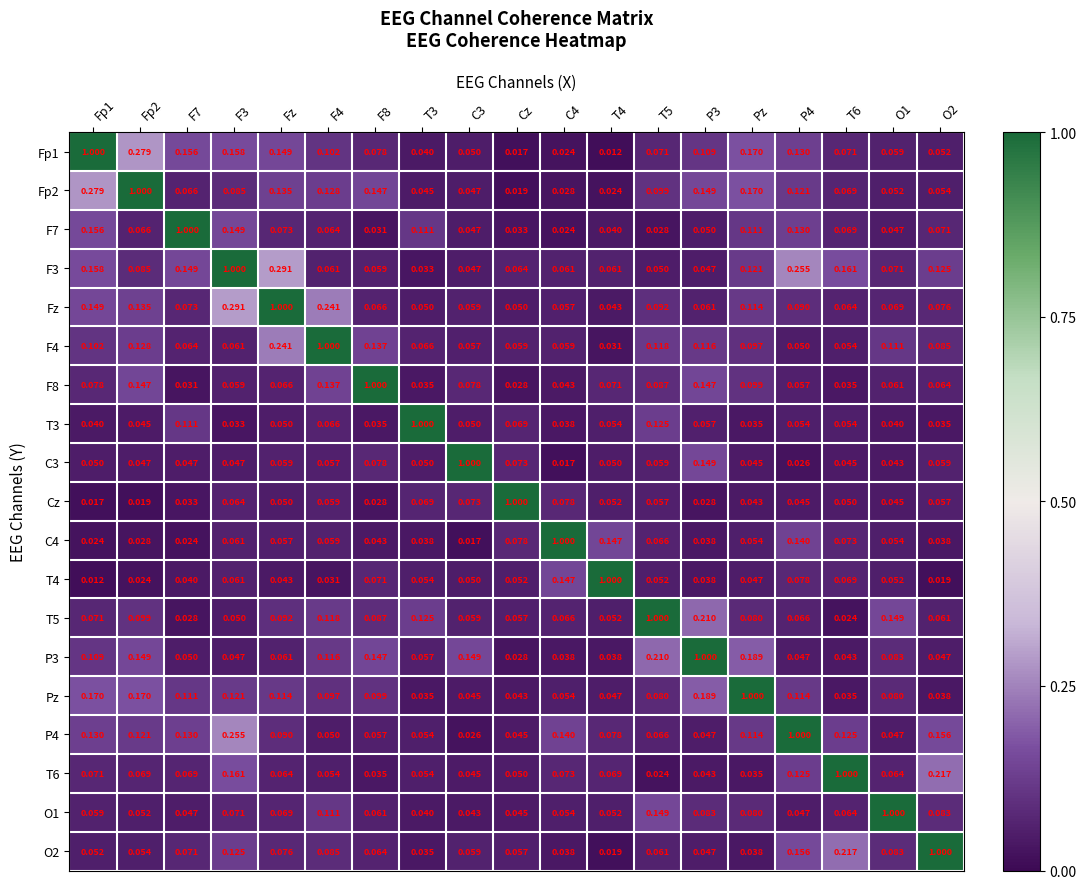

At which category is the sum across all series the highest?

F3